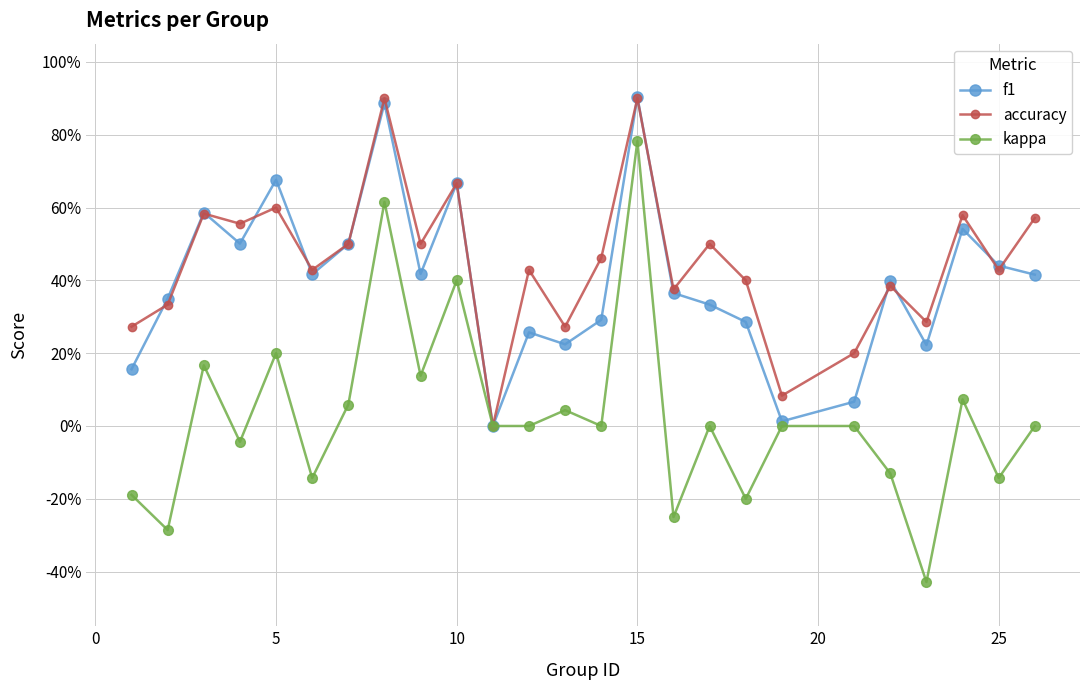

What is the average value of the f1 series?

0.4